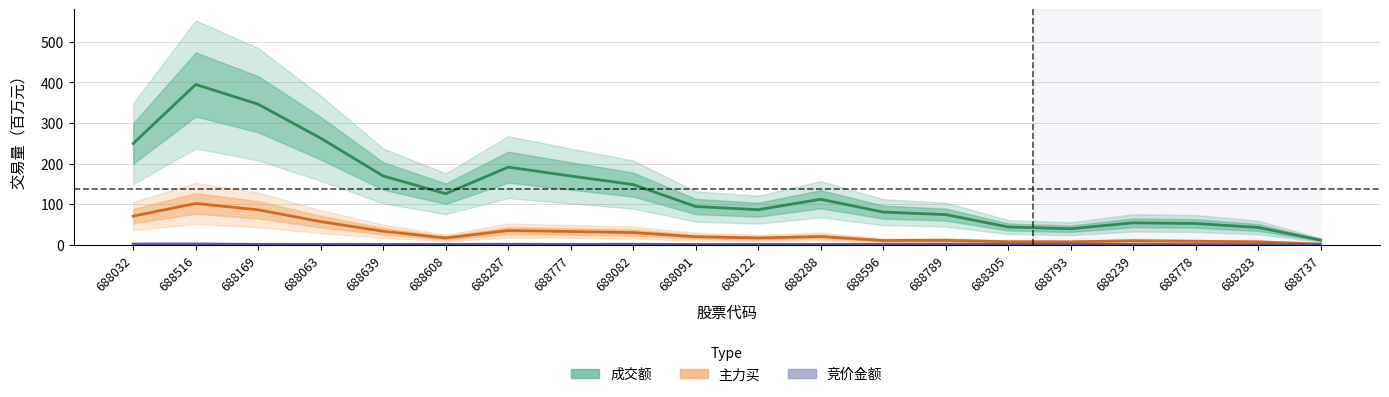

Is the value of 主力买 at 688737 greater than the value of 竞价金额 at 688239?

Yes